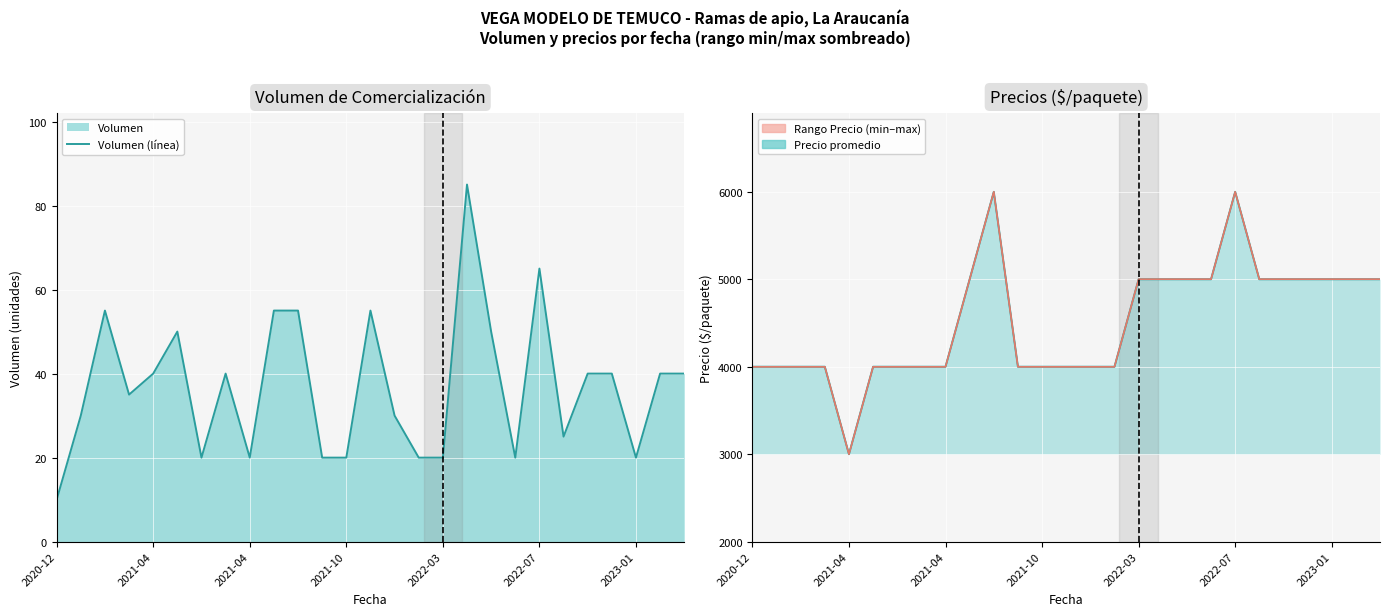

True or false: the data shows 65 at 2022-07.

True